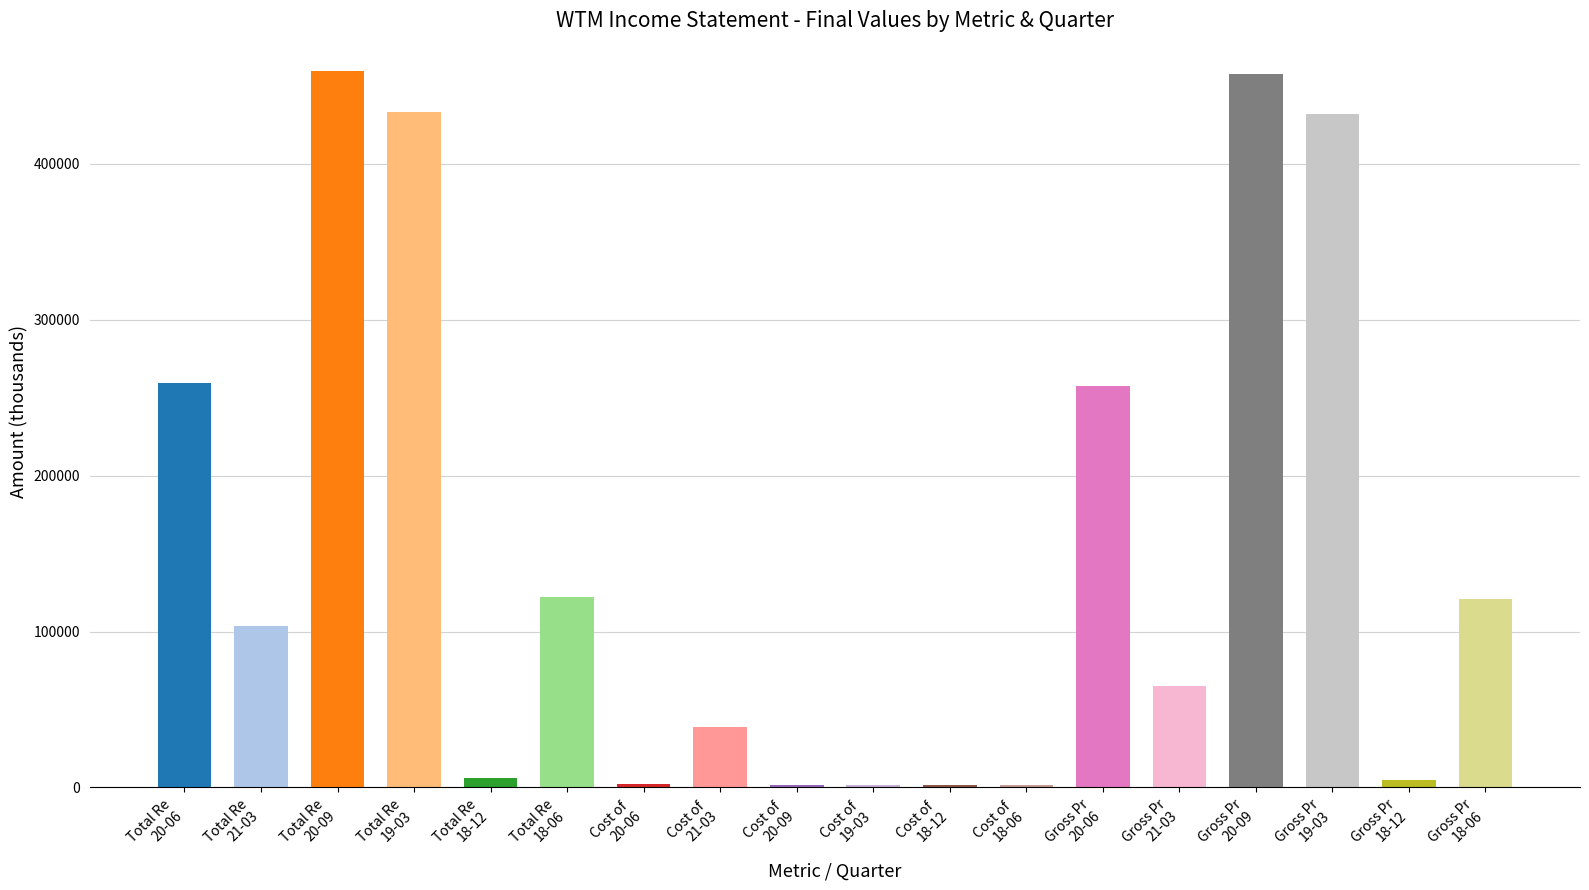

The value of Net Income at 2018-12-31 is -29541. True or false?

False